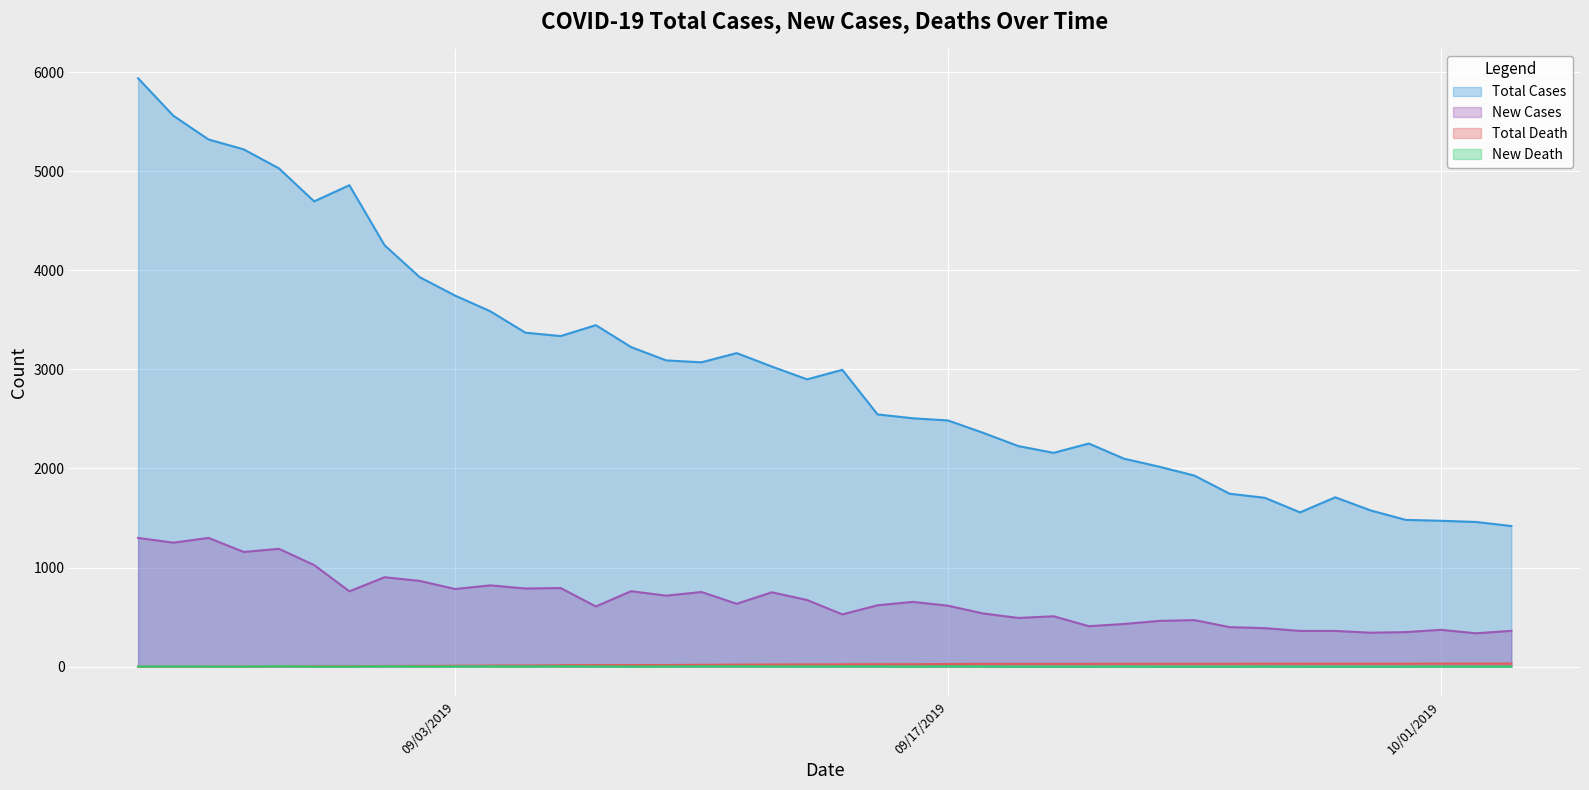

How many interior local peaks does the New Cases series have?

12